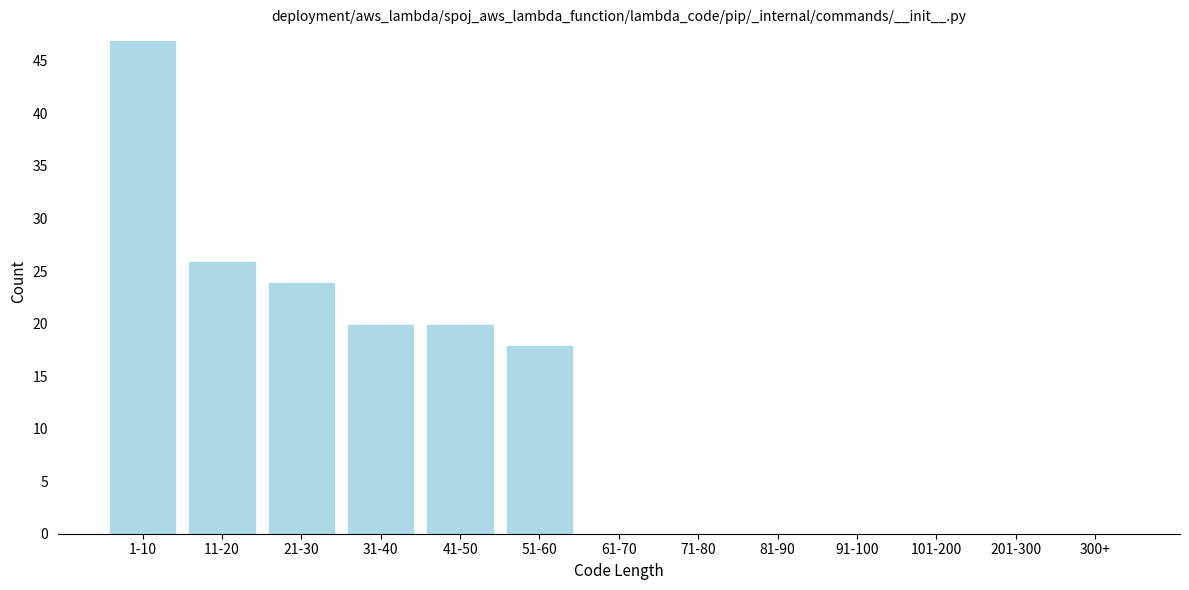

Reading right to left, what are all the values shown in this chart?

300+=0	201-300=0	101-200=0	91-100=0	81-90=0	71-80=0	61-70=0	51-60=18	41-50=20	31-40=20	21-30=24	11-20=26	1-10=47